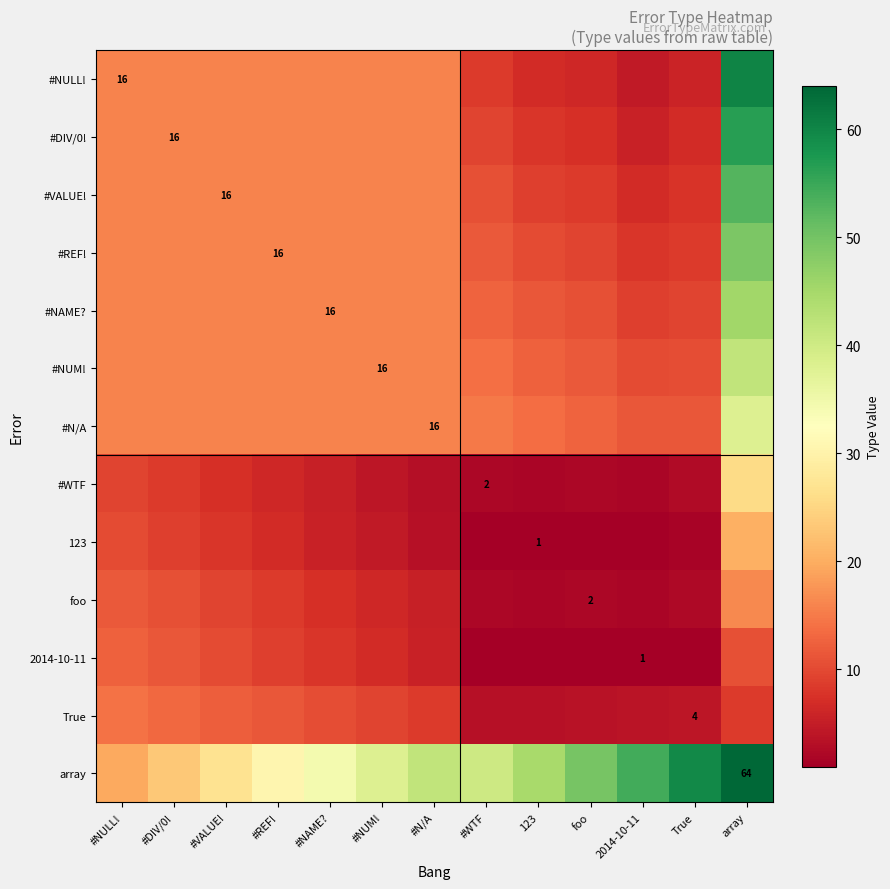

Read the 2014-10-11 value at 123.

1.0